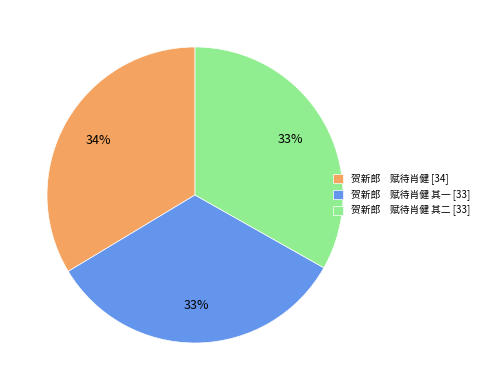

Does 贺新郎 赋待肖健 其一 [33] account for over 50% of the chart?

No